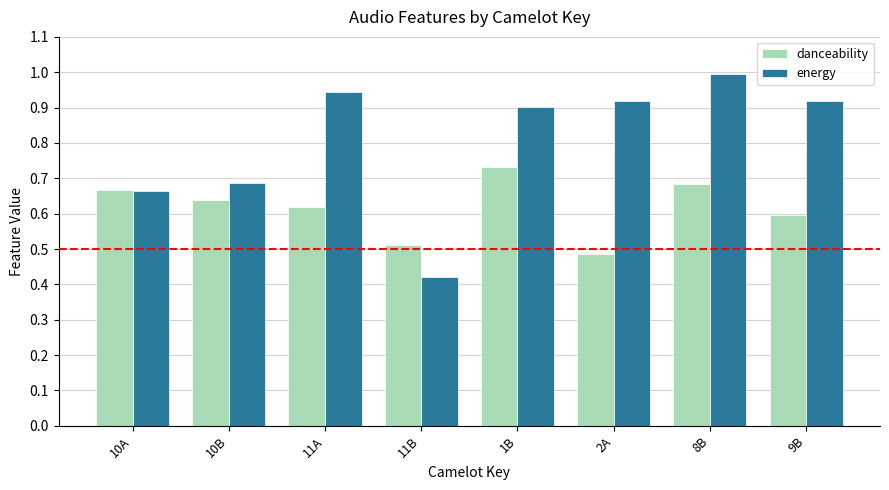

Which series changed the most between 10B and 9B?

energy